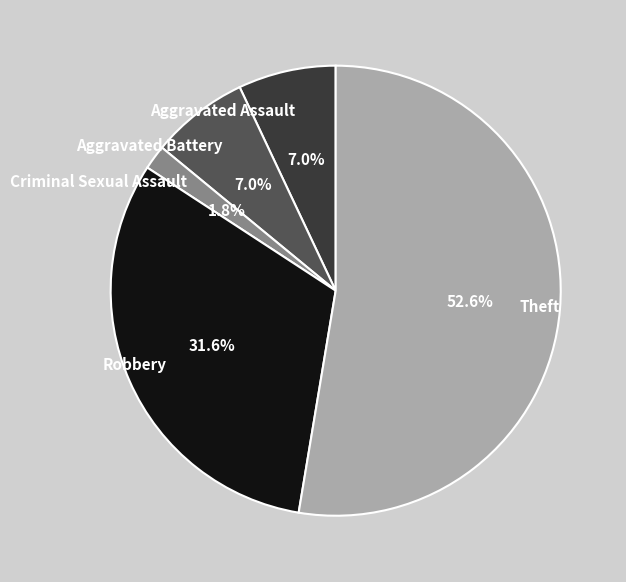

Do Theft and Aggravated Assault together represent more than half of the pie?

Yes